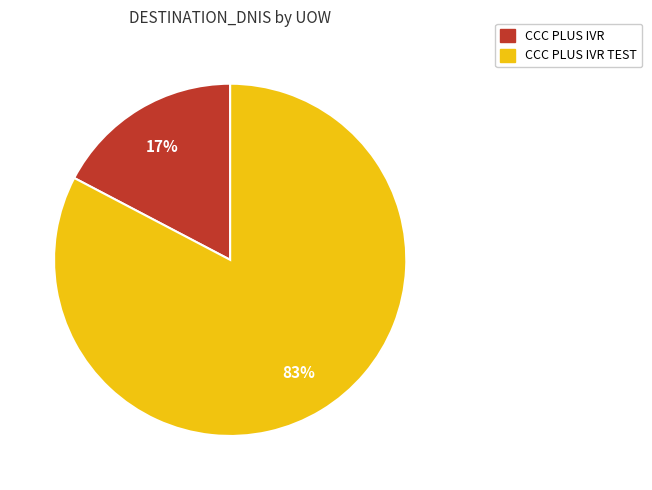

To the nearest percent, what is the average slice percentage?

50%